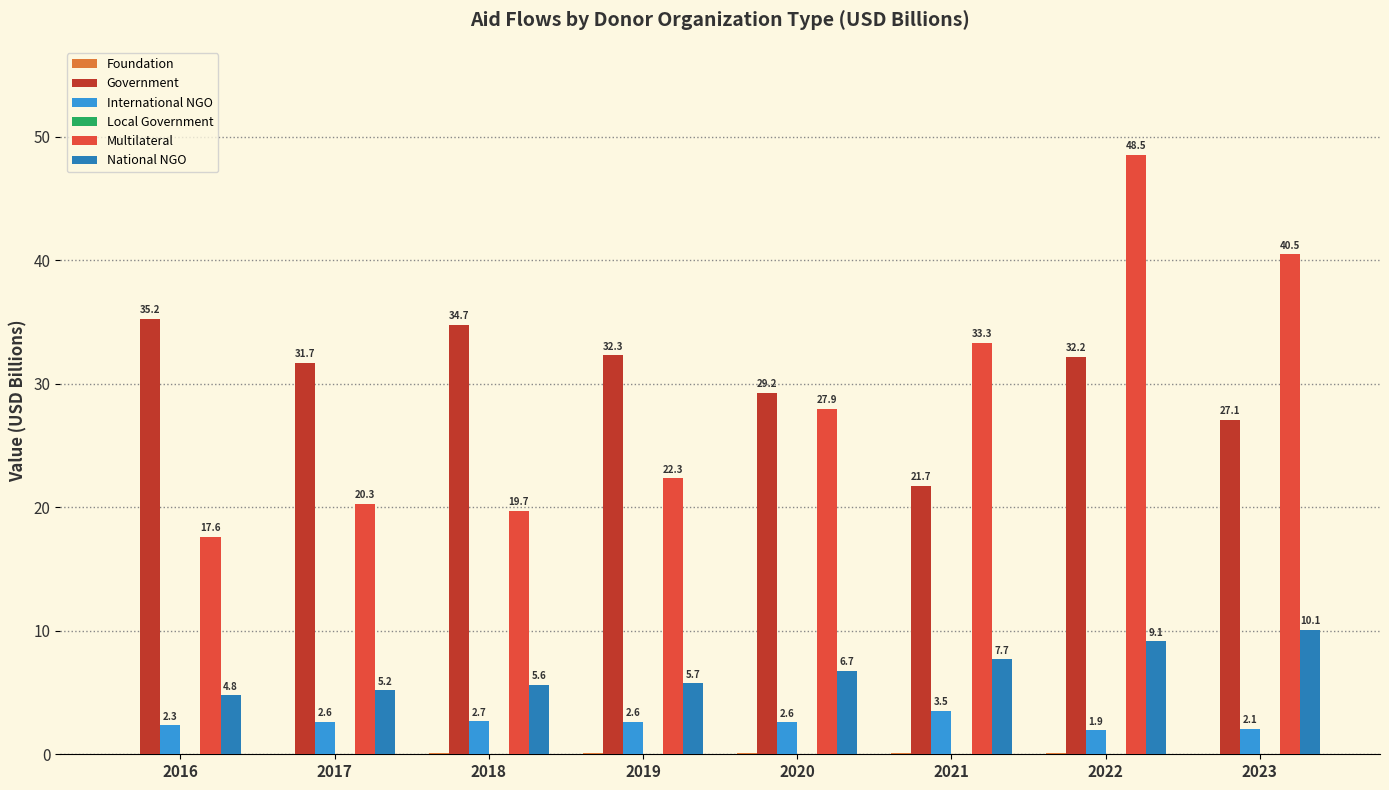

Is the value of National NGO at 2022 greater than the value of Multilateral at 2016?

No